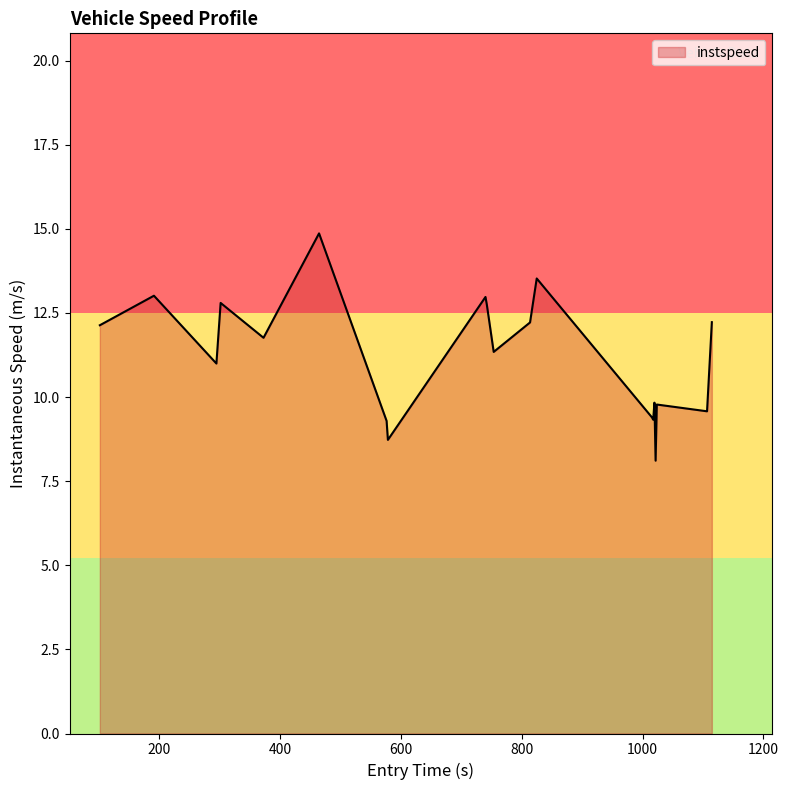

What is the greatest value displayed?

14.9